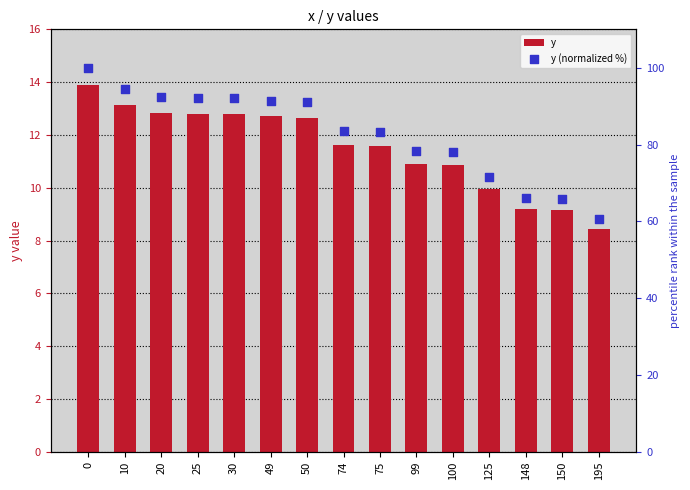

At how many categories does at least one series exceed 33?

15